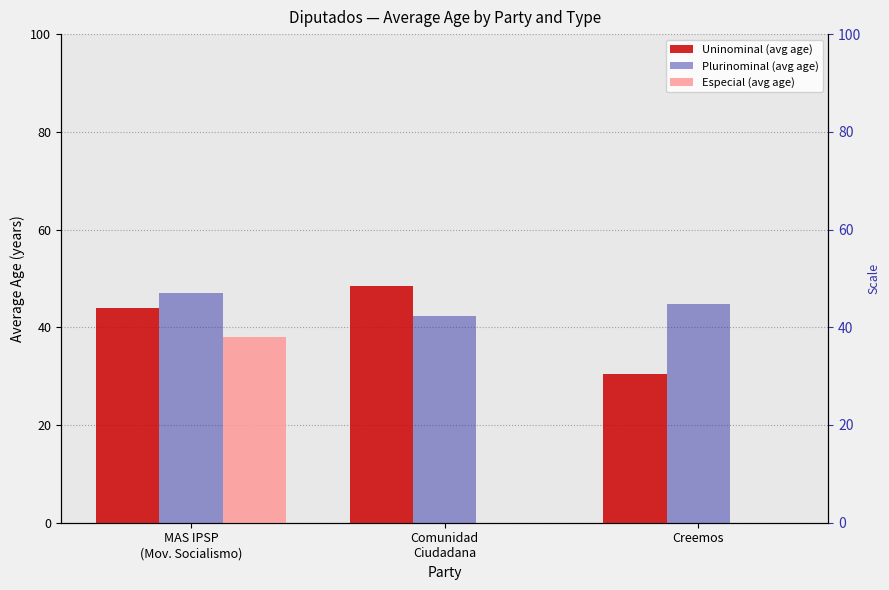

At which label does Plurinominal (avg age) reach its minimum?

Comunidad
Ciudadana